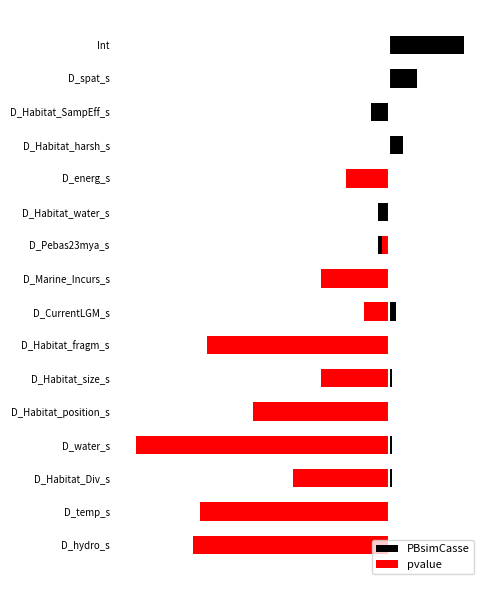

What is the smallest value displayed?

-0.7